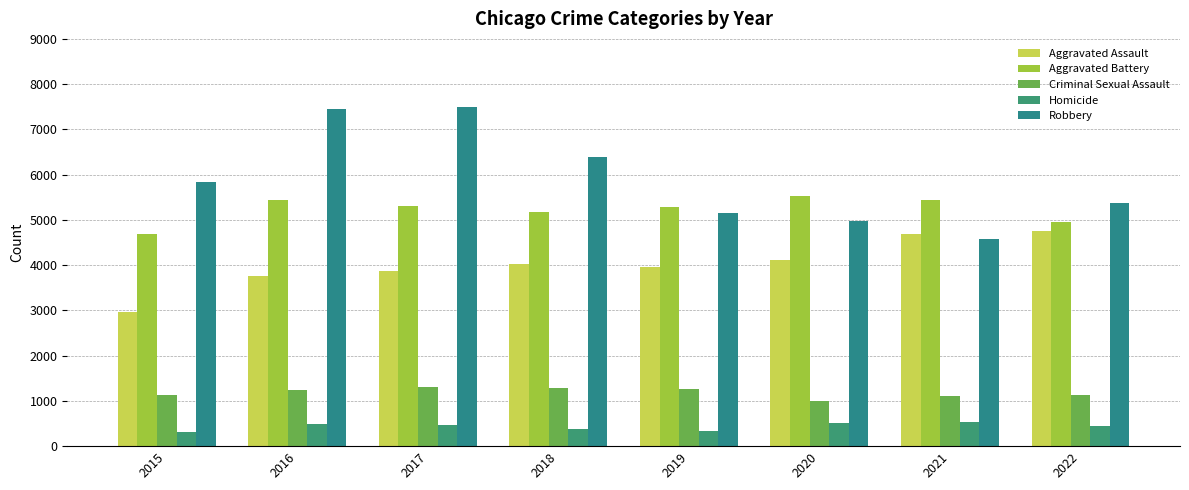

What is the lowest value of the Criminal Sexual Assault series?

987